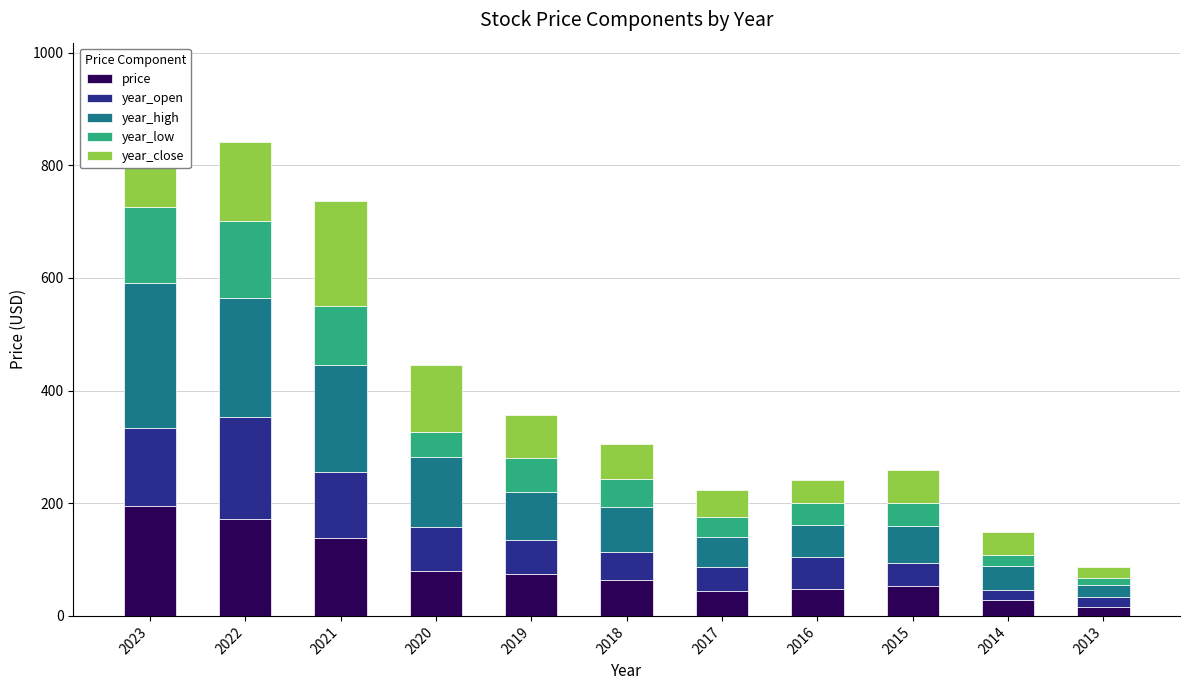

Between 2019 and 2017, which series saw the biggest shift?

year_high